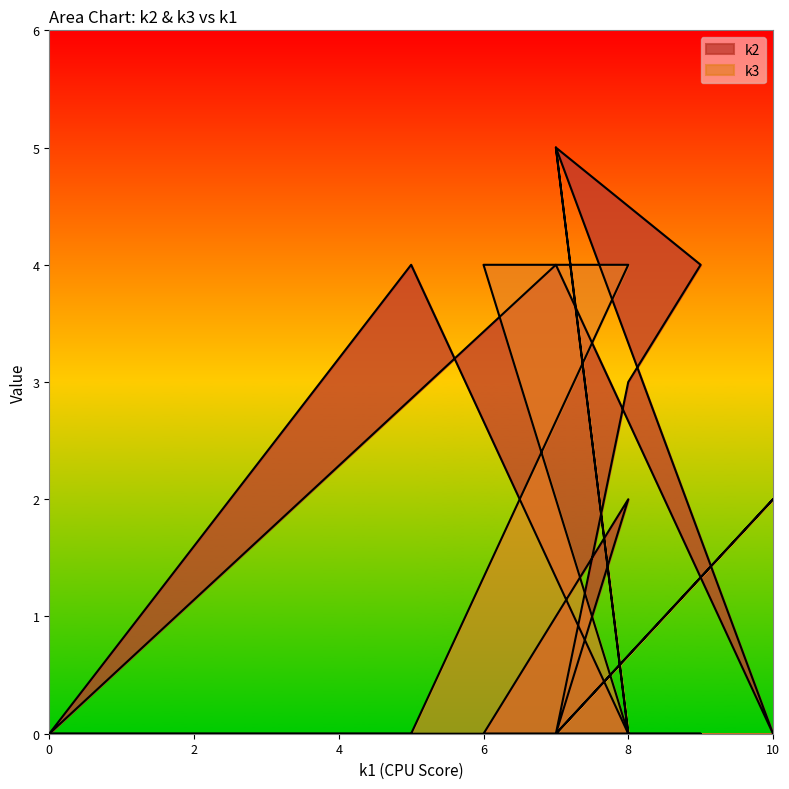

What is the difference between the maximum and minimum values in the k3 series?

5